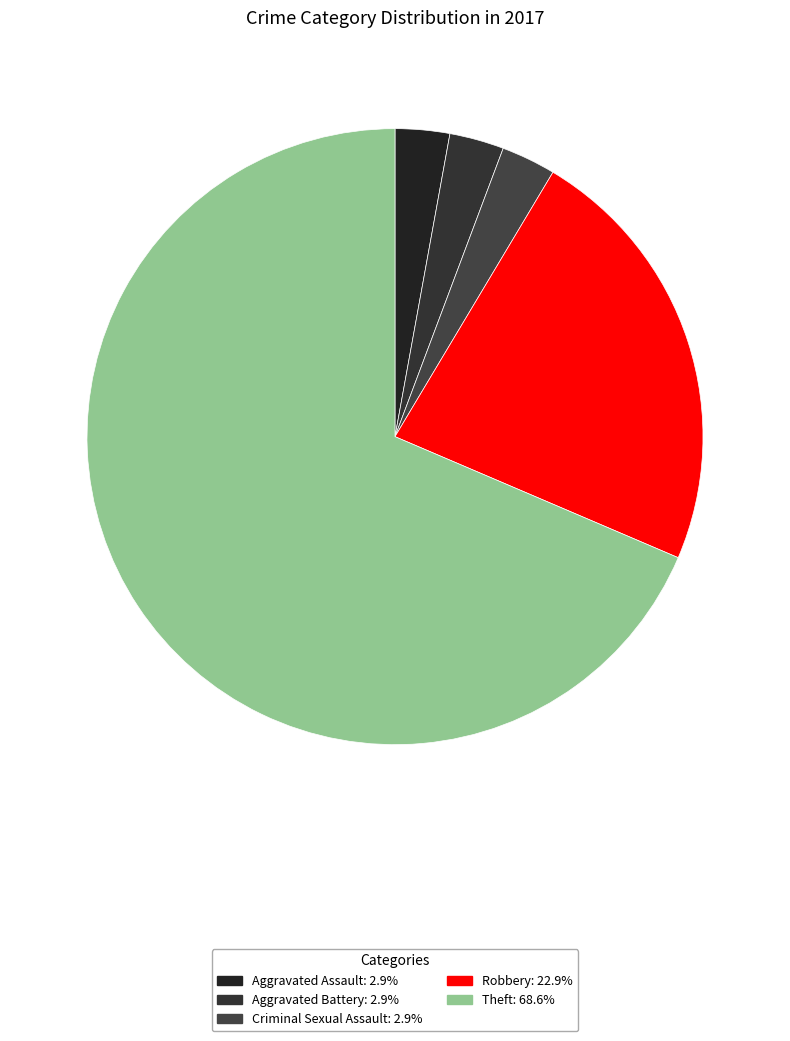

Count the number of slices in the pie.

5